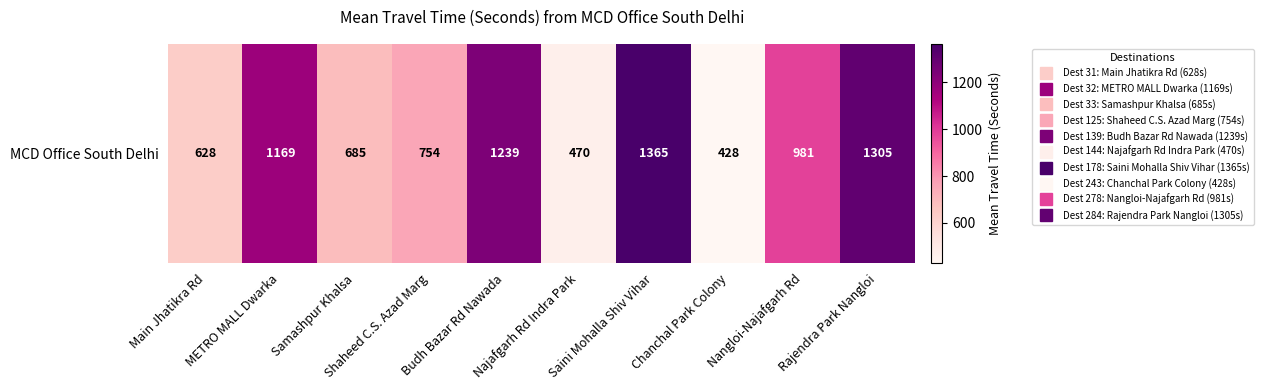

Which category has the lowest value across all series?

Chanchal Park Colony